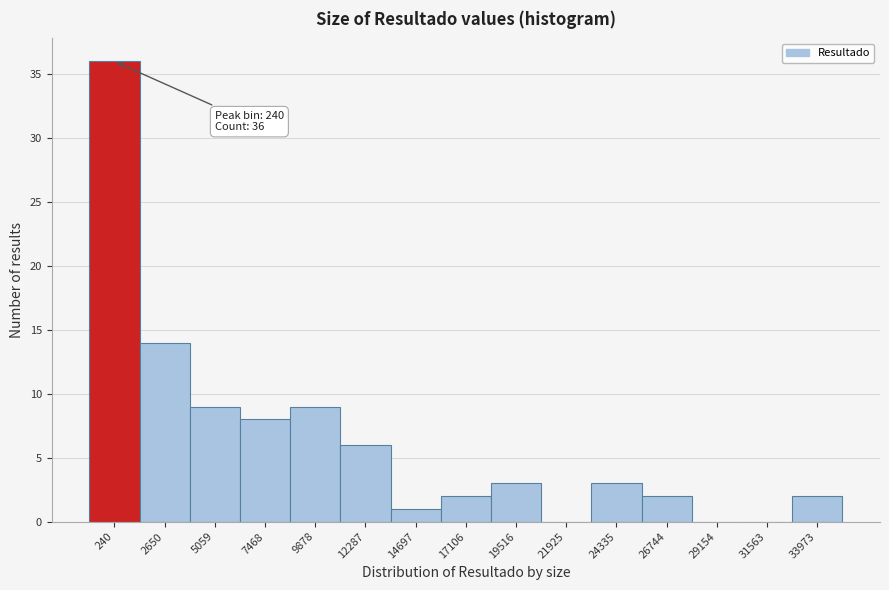

Reading left to right, extract all data points from this chart.

240=36	2650=14	5059=9	7468=8	9878=9	12287=6	14697=1	17106=2	19516=3	21925=0	24335=3	26744=2	29154=0	31563=0	33973=2